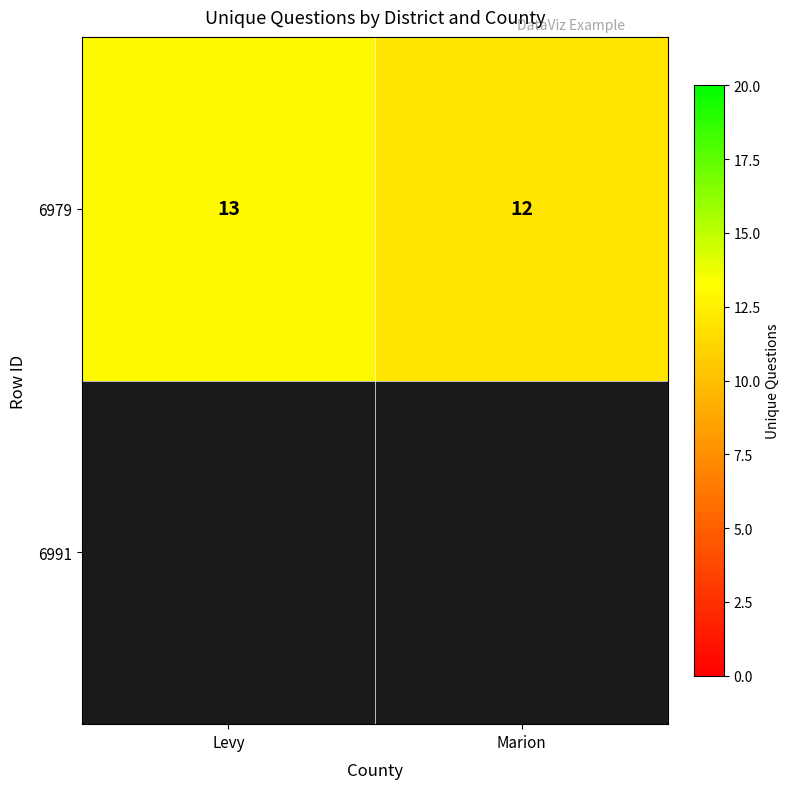

Which category has the lowest value across all series?

Marion